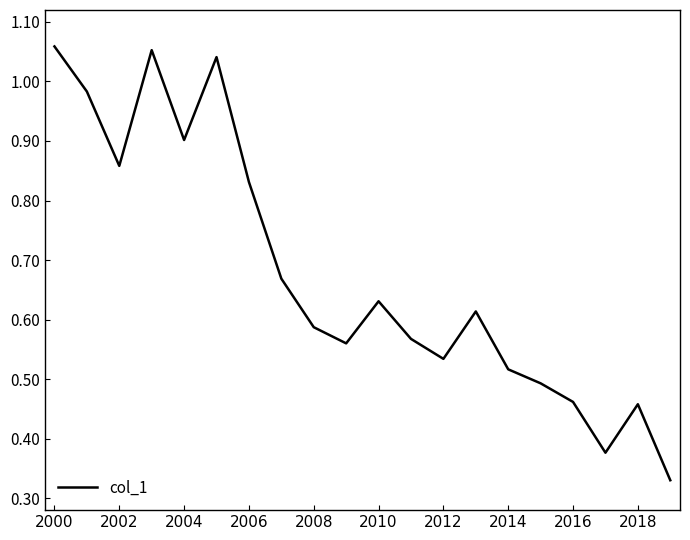

What is the sum of all values?

13.5